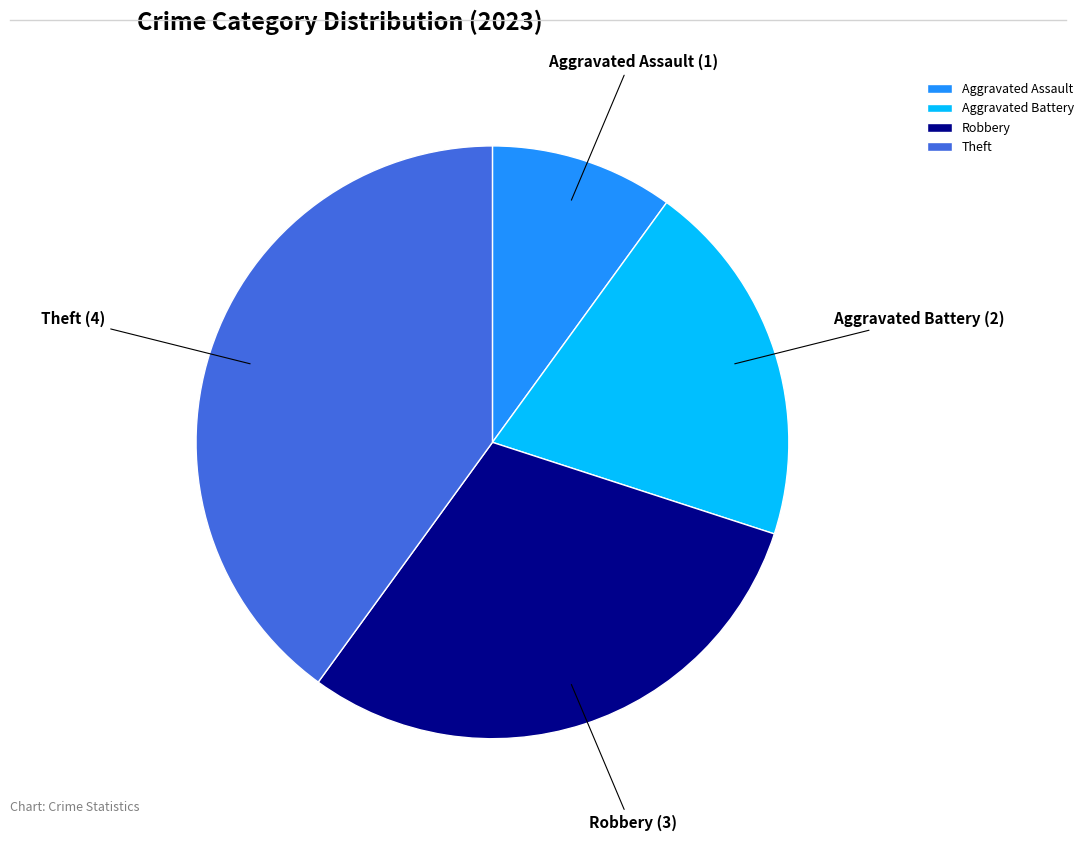

How many slices are in this pie chart?

4